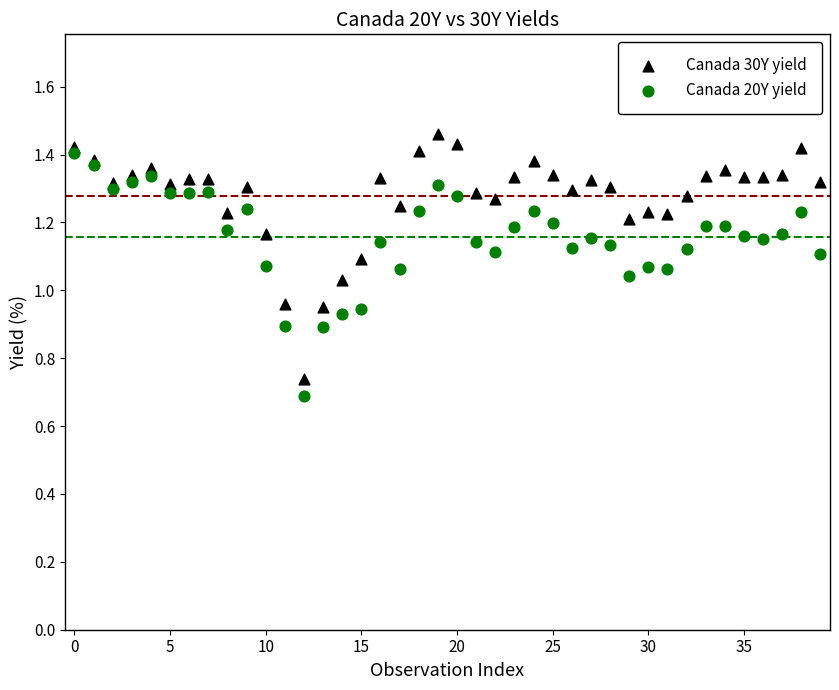

Which series reaches the minimum Y coordinate?

Canada 20Y yield